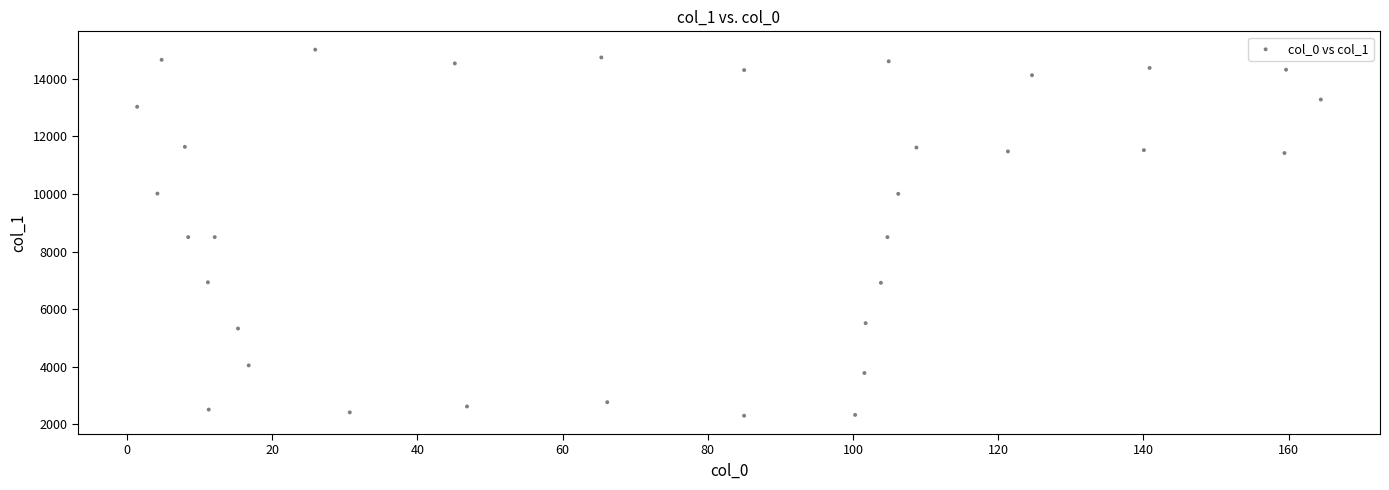

What is the range of Y values (max minus min)?

12699.9